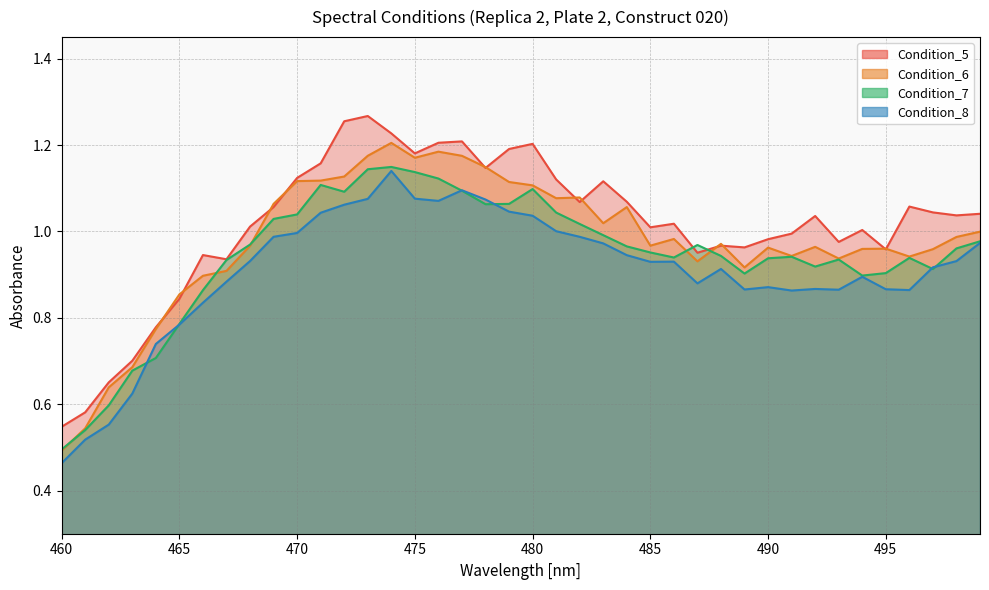

Which label corresponds to the largest value in the chart?

473